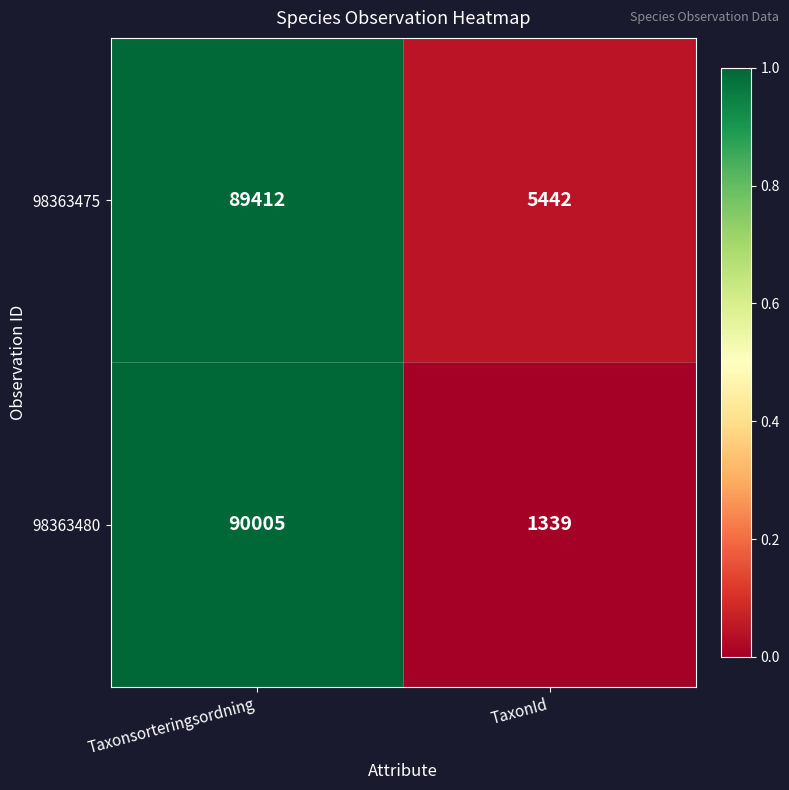

Which series has the largest range (max minus min)?

98363480